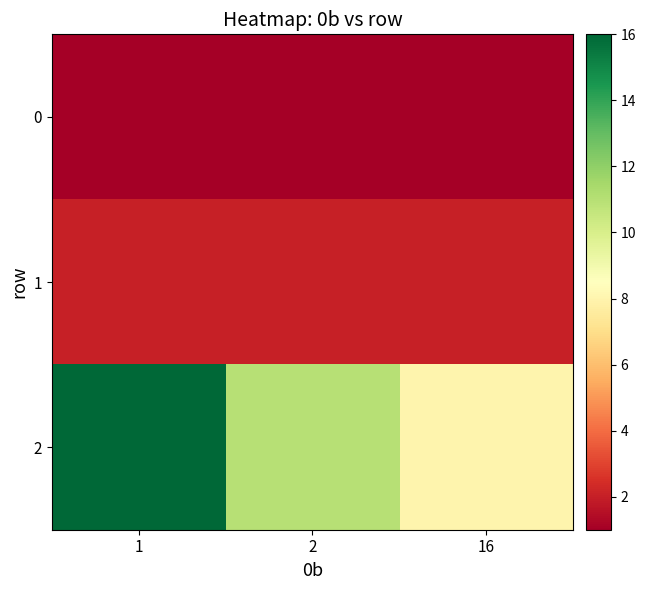

Which series has the largest total across all categories?

2